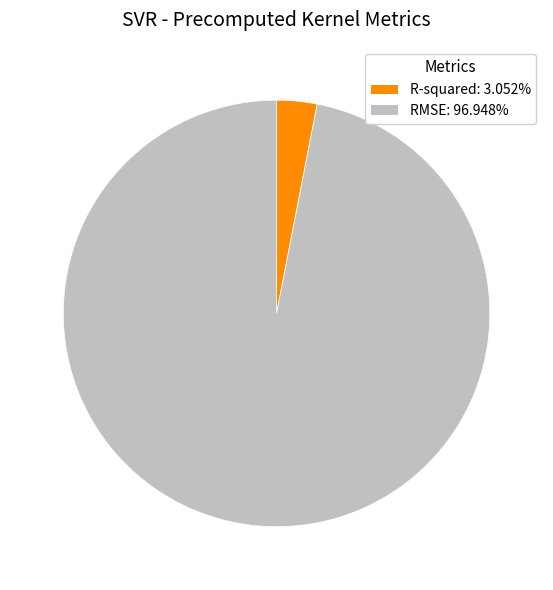

Is it true that RMSE is 97% of the pie?

True